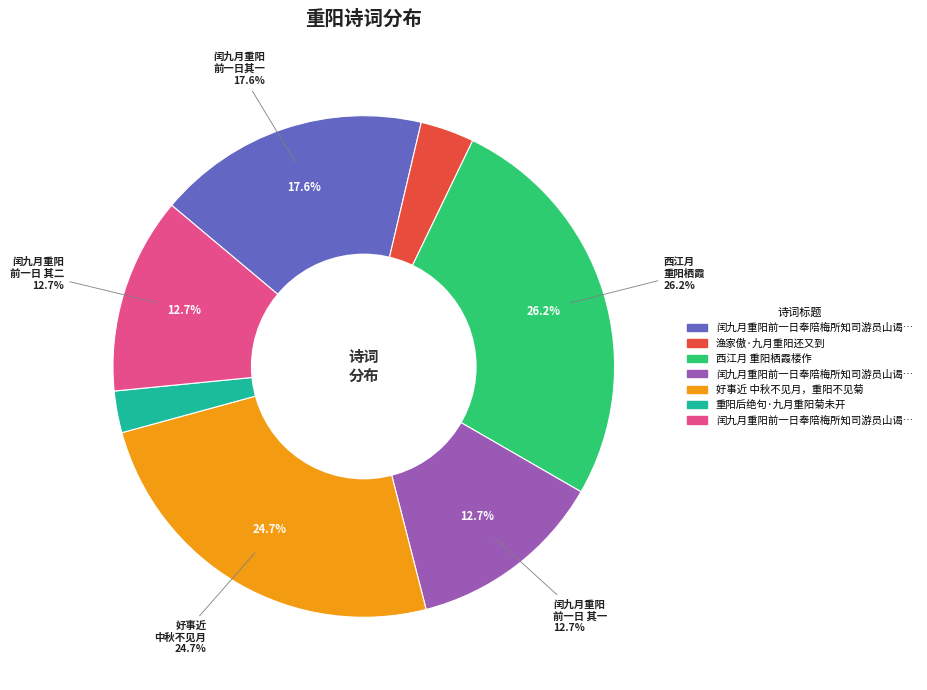

To the nearest percent, what portion does 闰九月重阳前一日奉陪梅所知司游员山谒康仙祠即席次韵二首 其二 represent?

13%